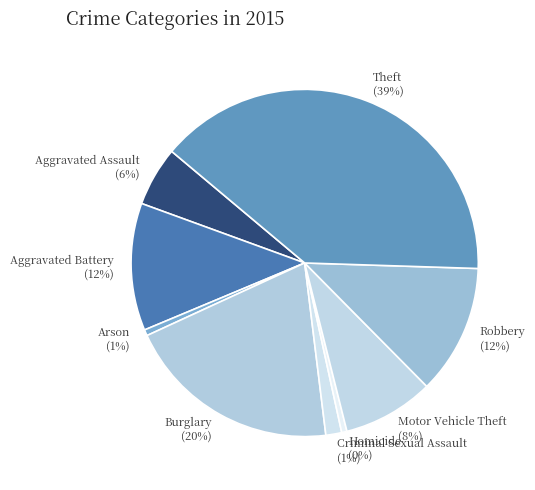

How many slices are in this pie chart?

9